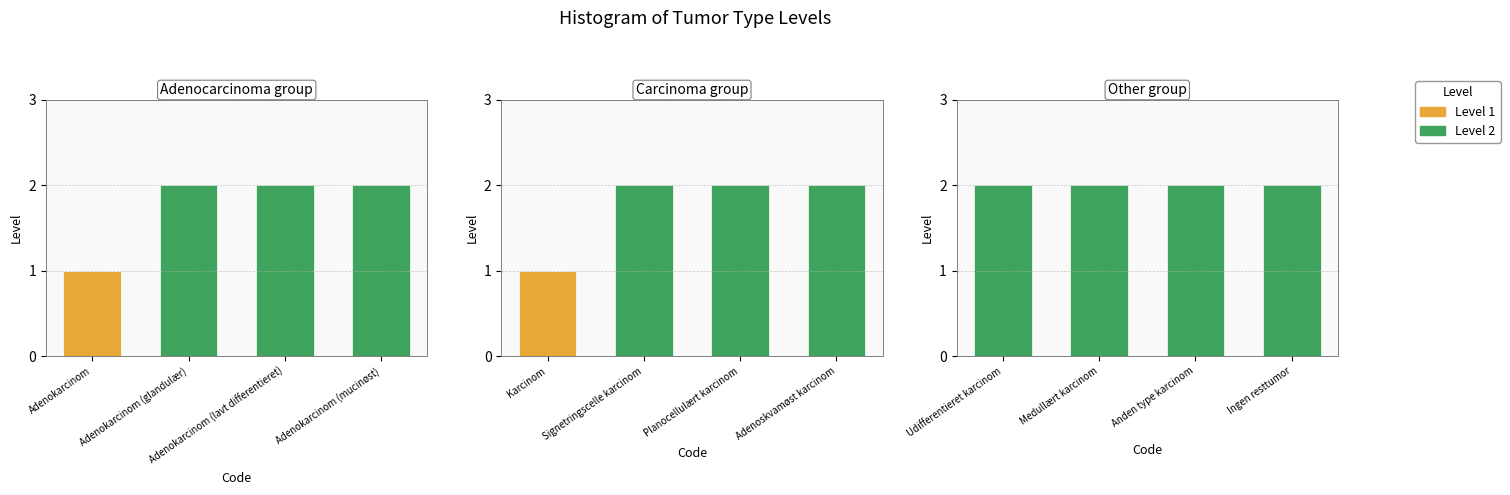

What are all the series names shown in the legend?

Level 1, Level 2